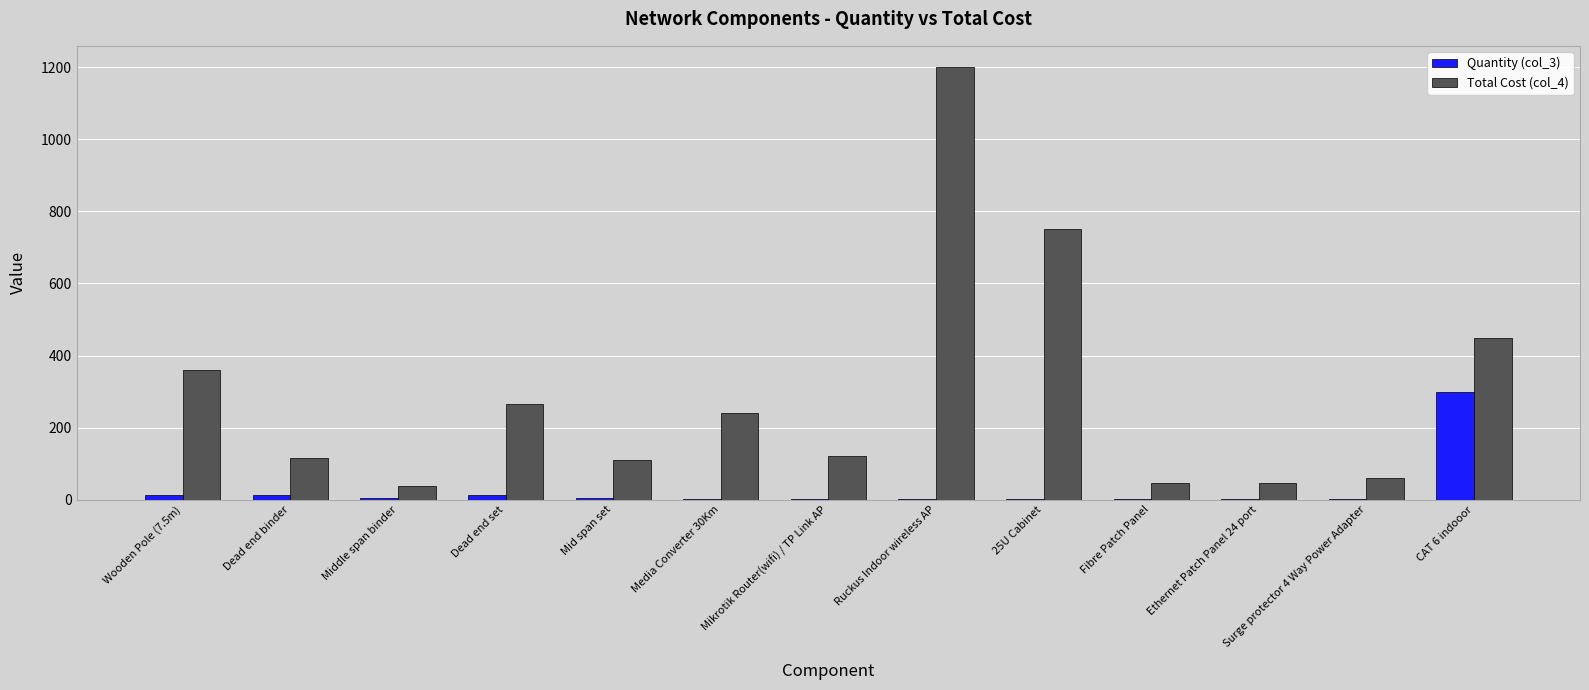

At which label does Total Cost (col_4) first exceed 120?

Wooden Pole (7.5m)